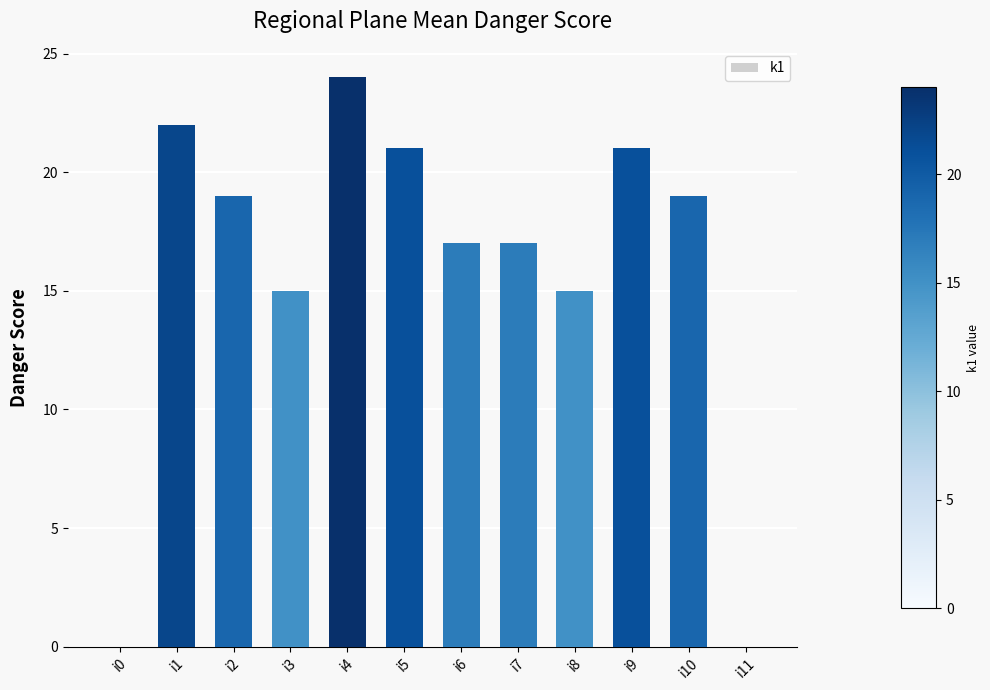

Reading left to right, list all the values displayed in this chart.

0	22	19	15	24	21	17	17	15	21	19	0